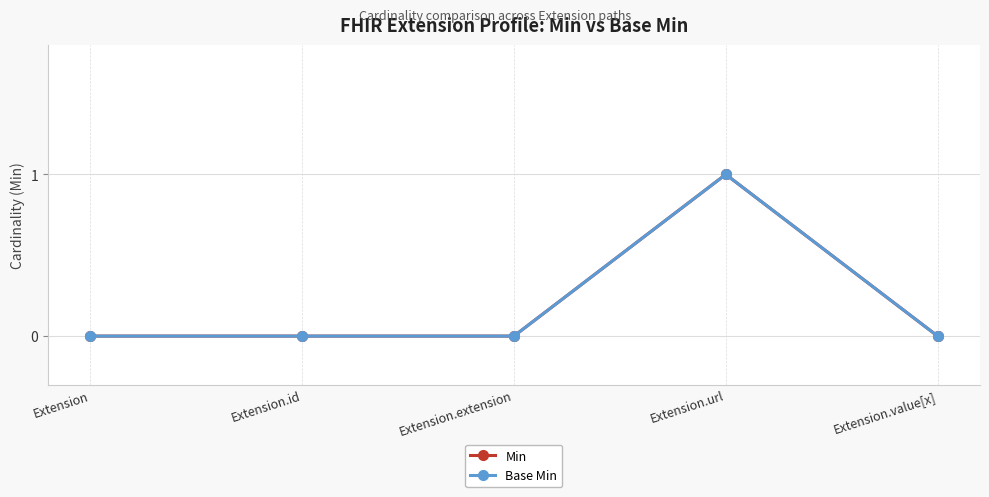

True or false: Base Min and Min cross at least once.

False